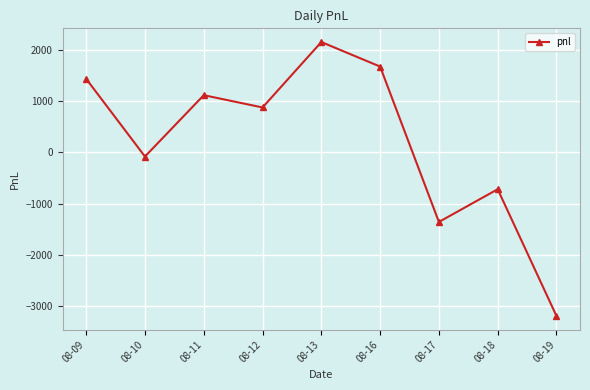

Read the value at 08-11.

1120